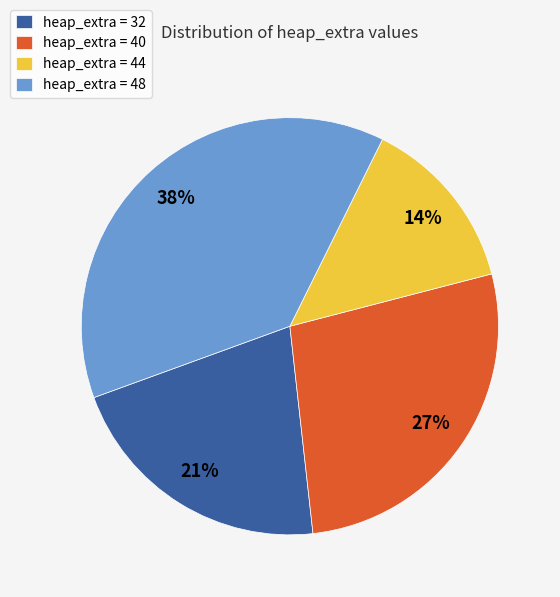

How many segments does this pie chart have?

4